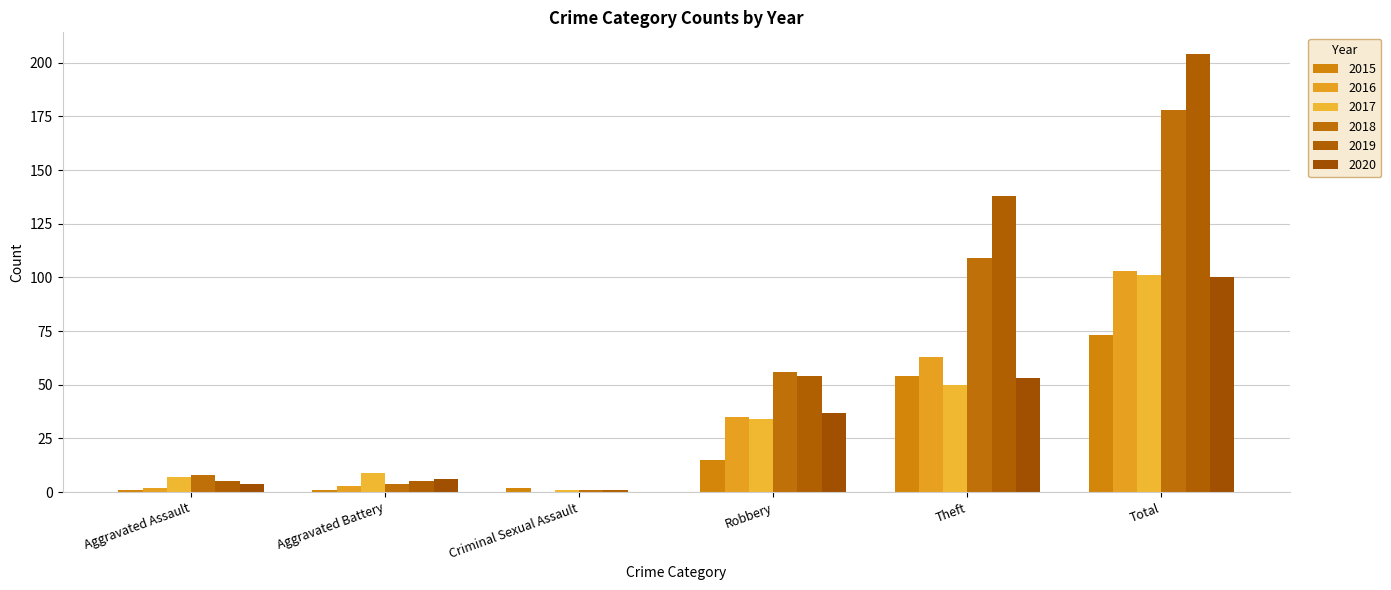

What is the difference between the maximum and minimum values in the 2015 series?

72